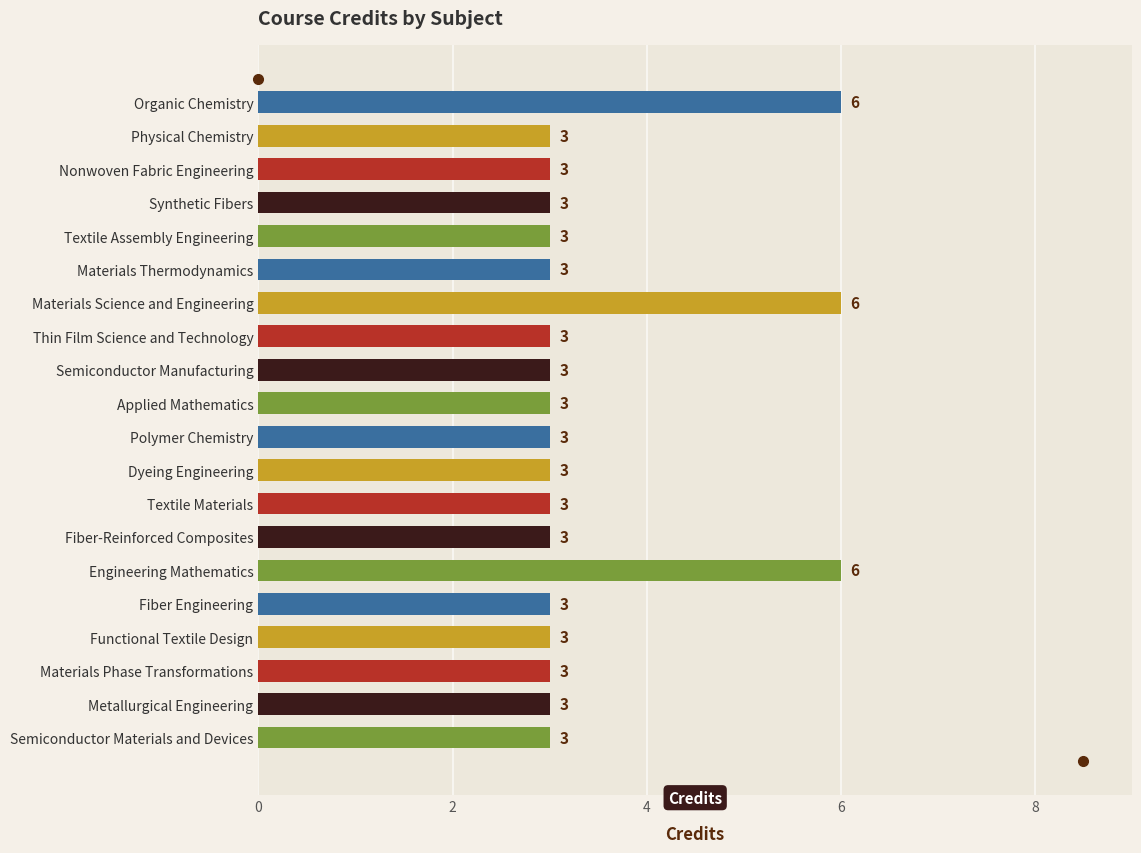

Reading top to bottom, extract all data points from this chart.

Organic Chemistry=6	Physical Chemistry=3	Nonwoven Fabric Engineering=3	Synthetic Fibers=3	Textile Assembly Engineering=3	Materials Thermodynamics=3	Materials Science and Engineering=6	Thin Film Science and Technology=3	Semiconductor Manufacturing=3	Applied Mathematics=3	Polymer Chemistry=3	Dyeing Engineering=3	Textile Materials=3	Fiber-Reinforced Composites=3	Engineering Mathematics=6	Fiber Engineering=3	Functional Textile Design=3	Materials Phase Transformations=3	Metallurgical Engineering=3	Semiconductor Materials and Devices=3